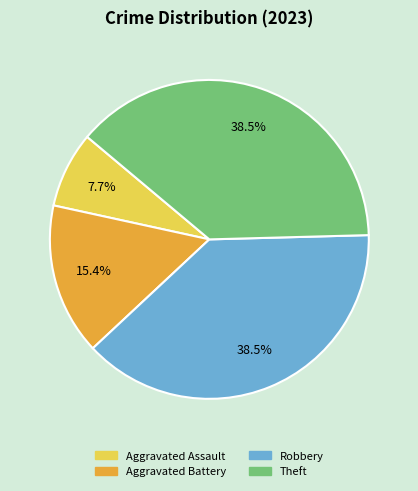

Is Theft the majority of the pie?

No